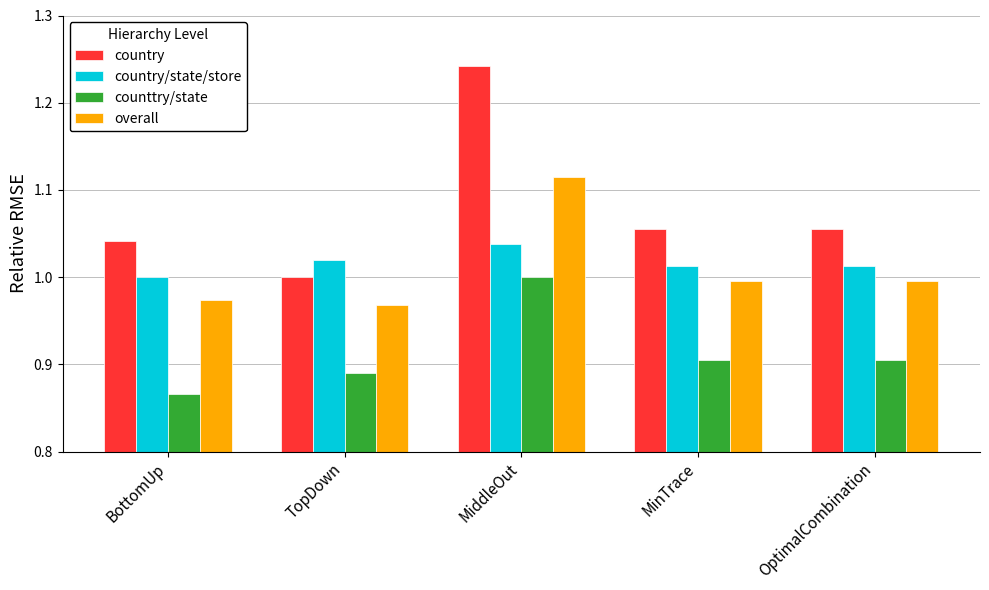

Count the number of categories in the chart.

5